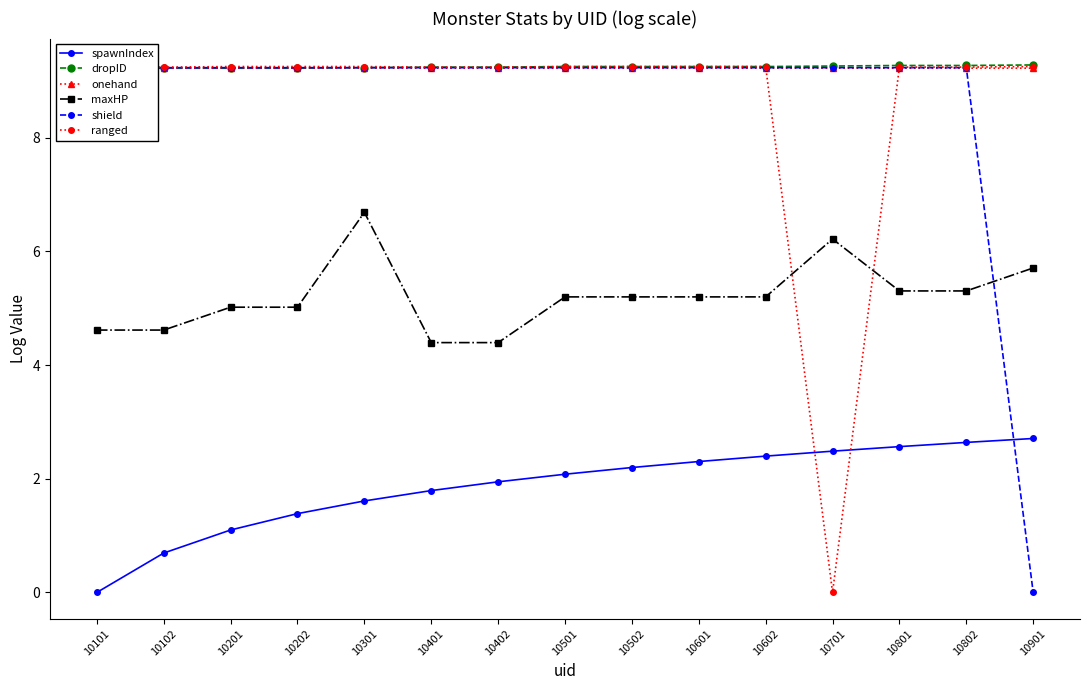

What is the value of the onehand point at the 11th from the left?

9.2